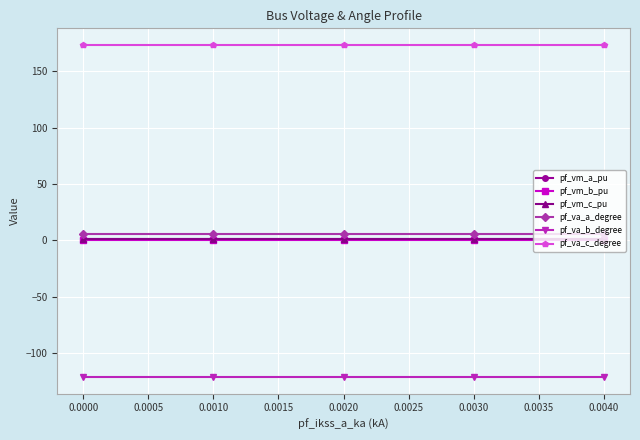

What is the maximum value shown in the chart?

173.4